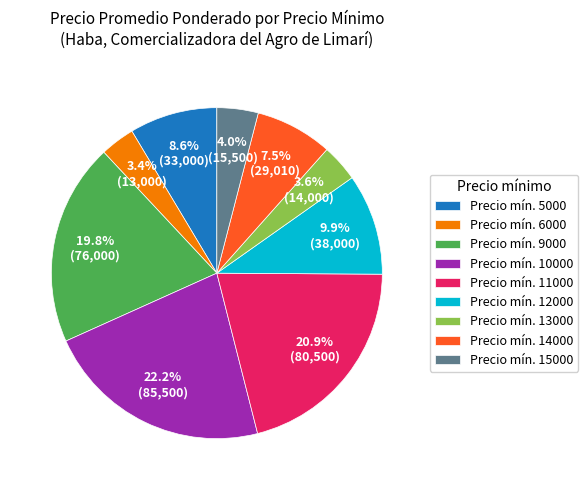

Does any single category account for the majority?

No